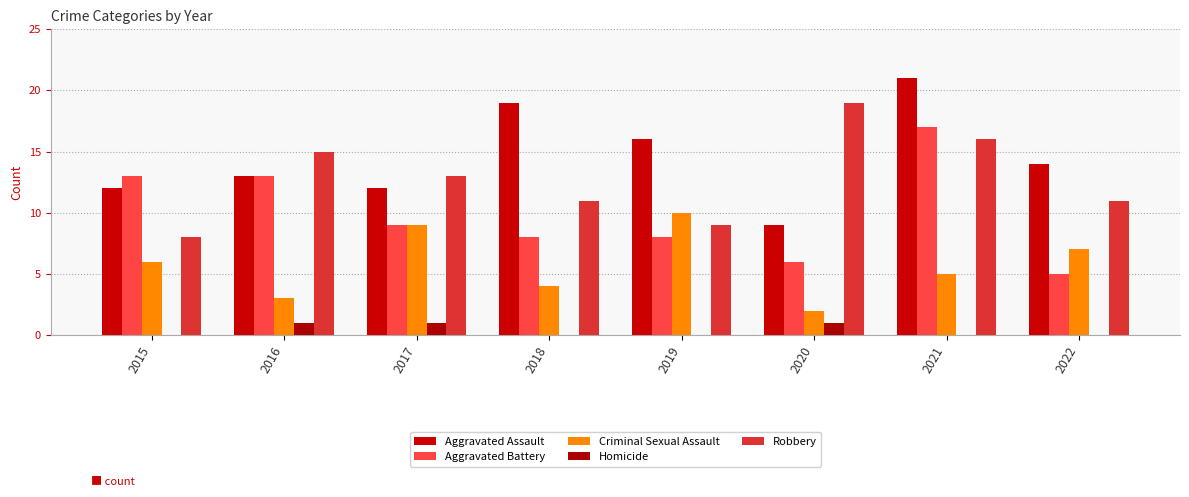

What is the average value of the Aggravated Battery series?

10